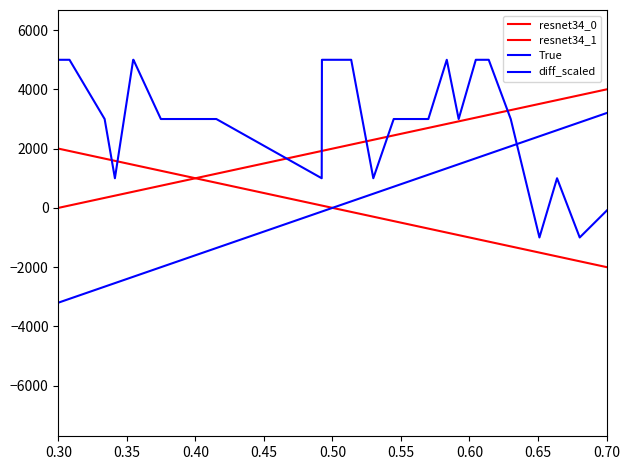

How many lines are shown in the chart?

4